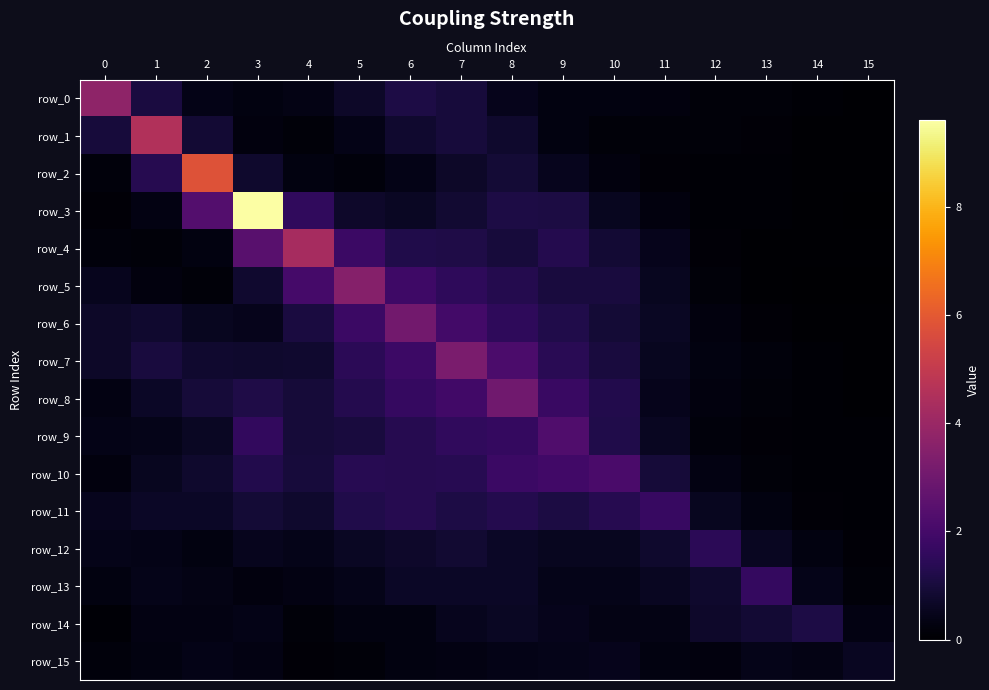

What is the maximum value shown in the chart?

9.6